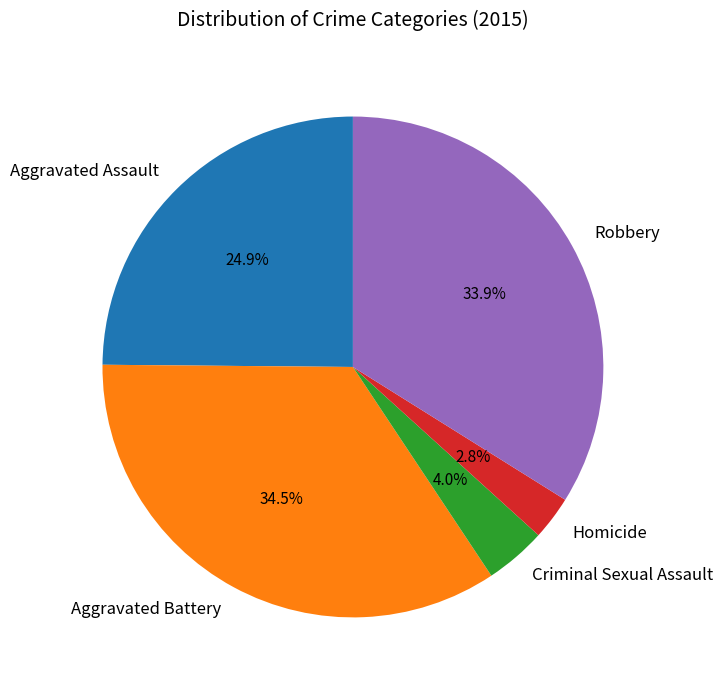

True or false: Aggravated Assault accounts for 13% of the total.

False